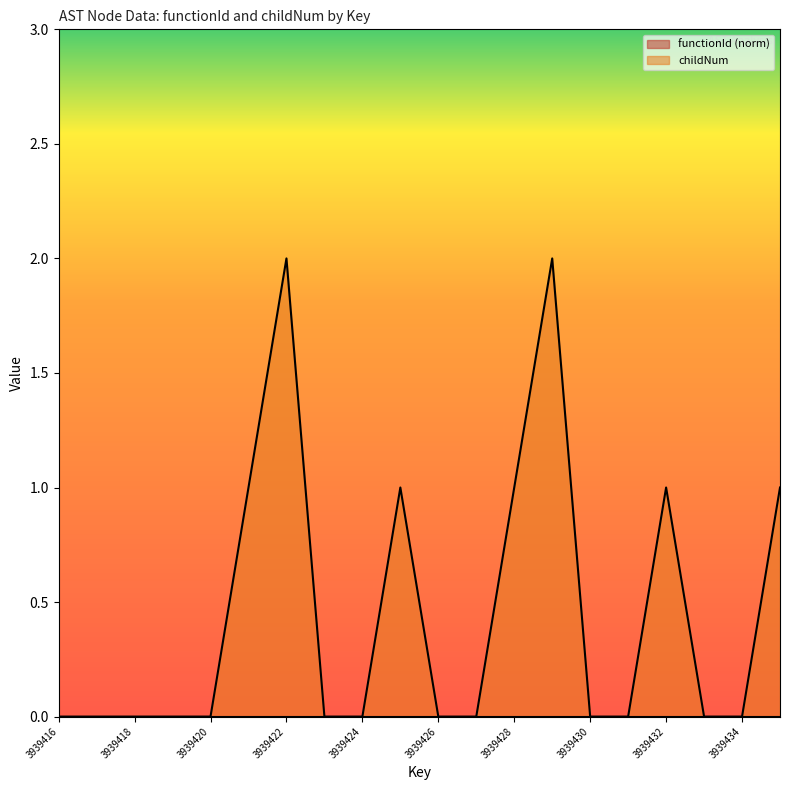

What is the difference between the second highest and minimum values?

2